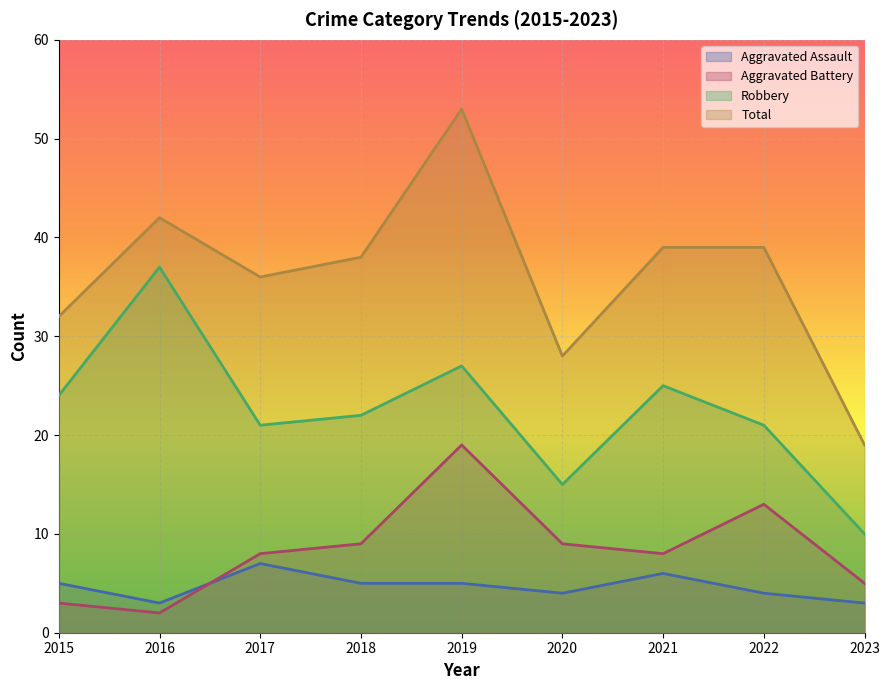

Where is the first local minimum for Aggravated Battery?

2016